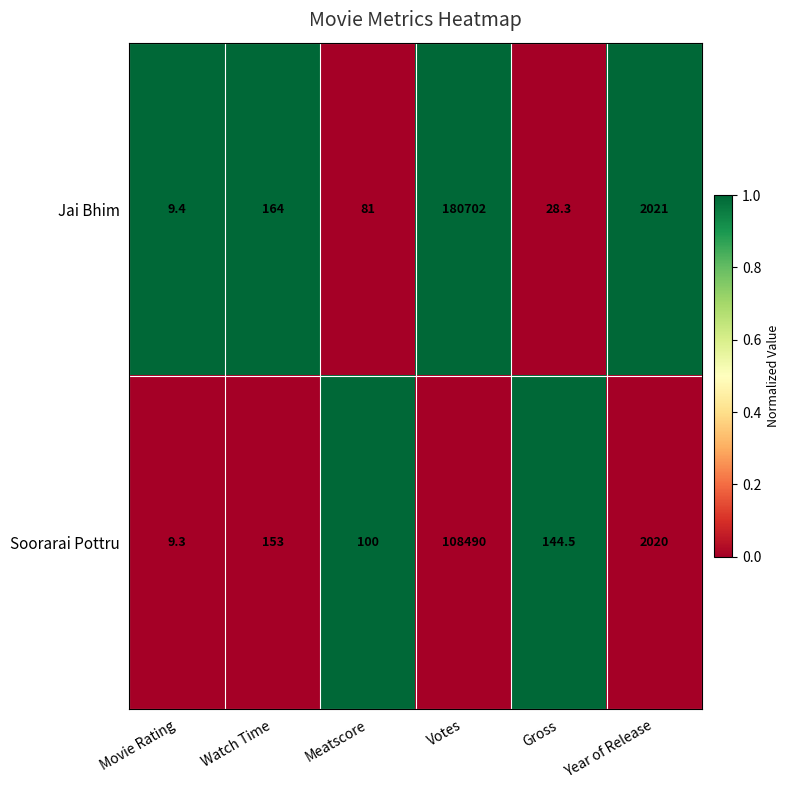

Is the value of Jai Bhim at Year of Release greater than the value of Soorarai Pottru at Votes?

No